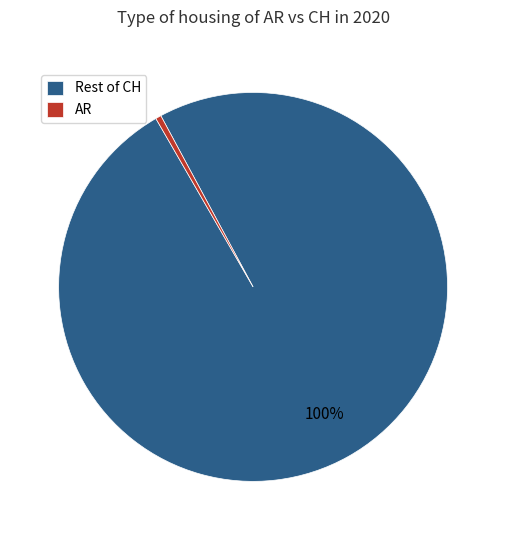

To the nearest percent, what portion does Rest of CH represent?

100%